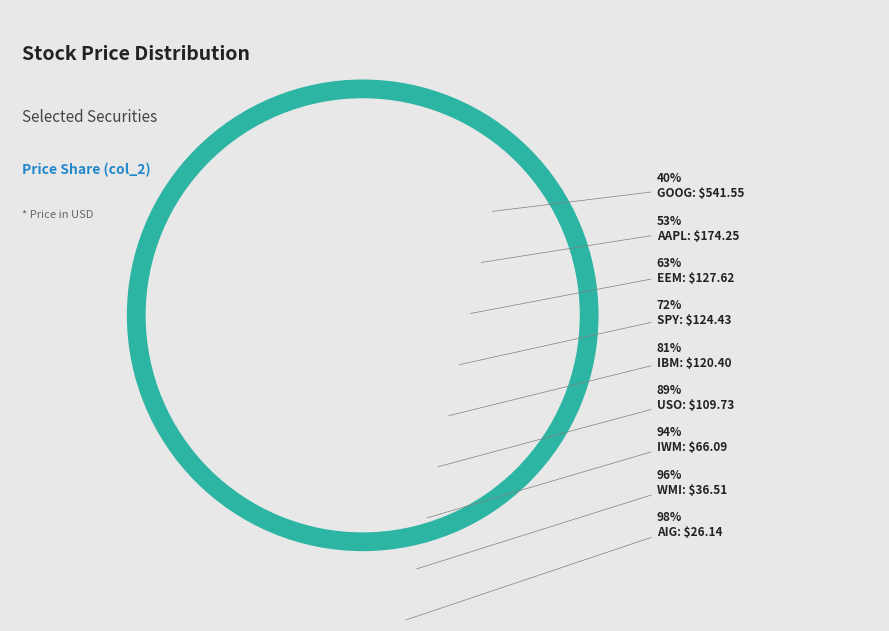

To the nearest percent, what portion does WMI represent?

3%